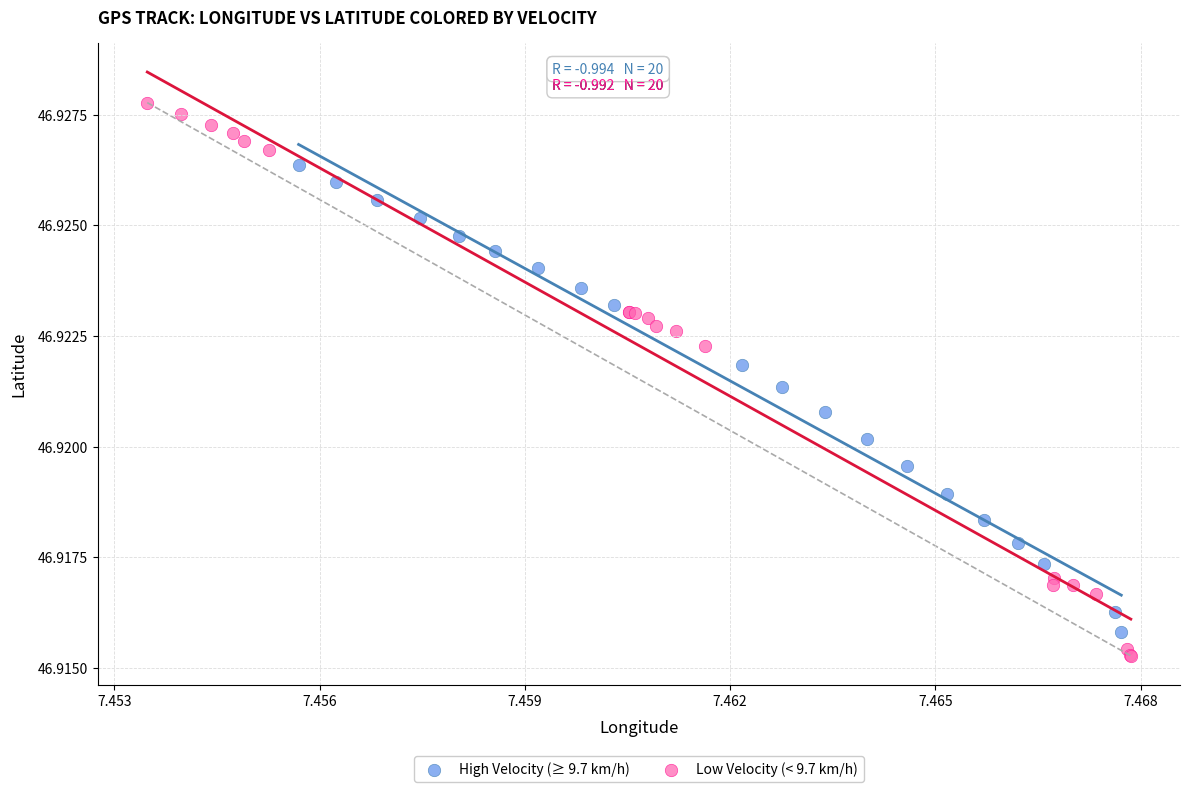

Which series has the widest spread of Y values?

Low Velocity (< 9.7 km/h)